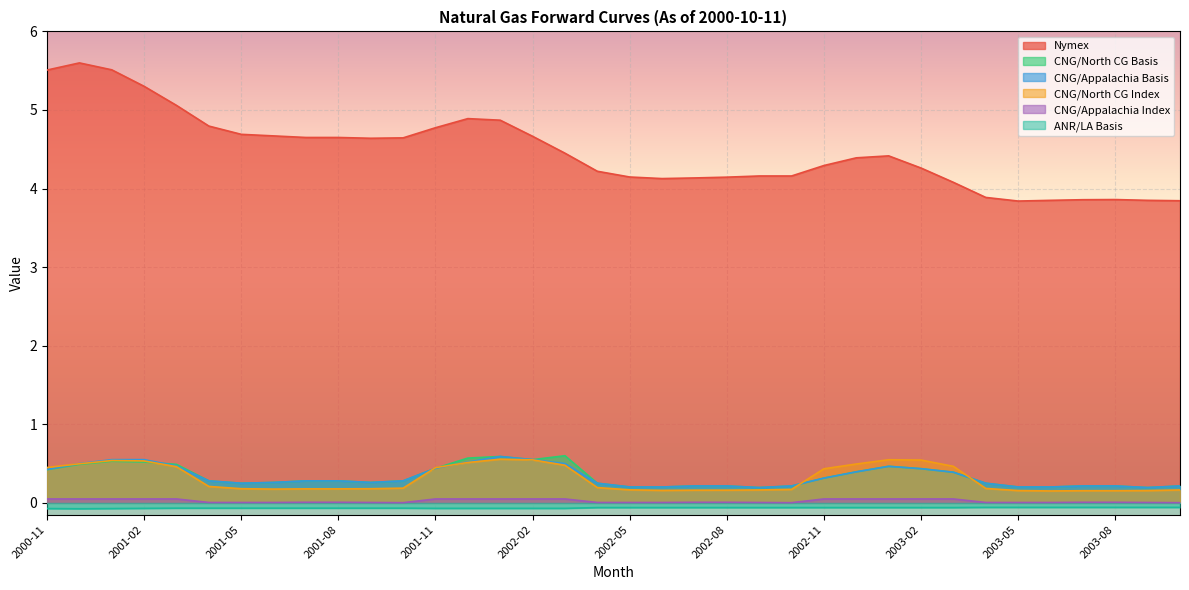

What is the maximum value shown in the chart?

5.6